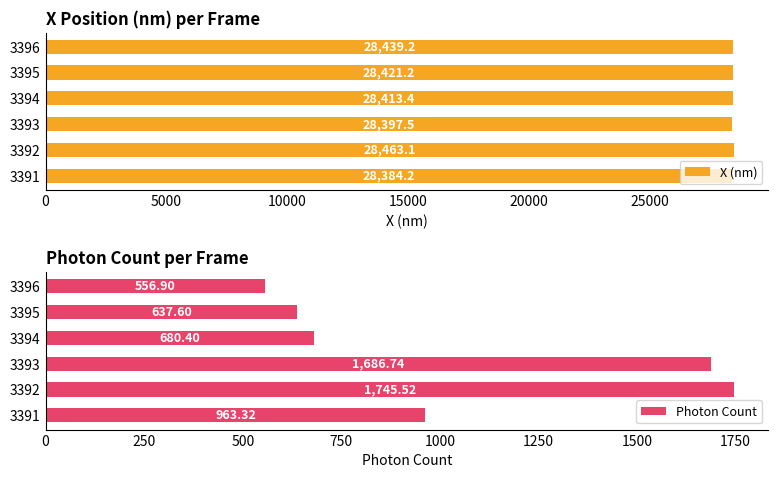

How many data points in Photon Count are less than 963?

3